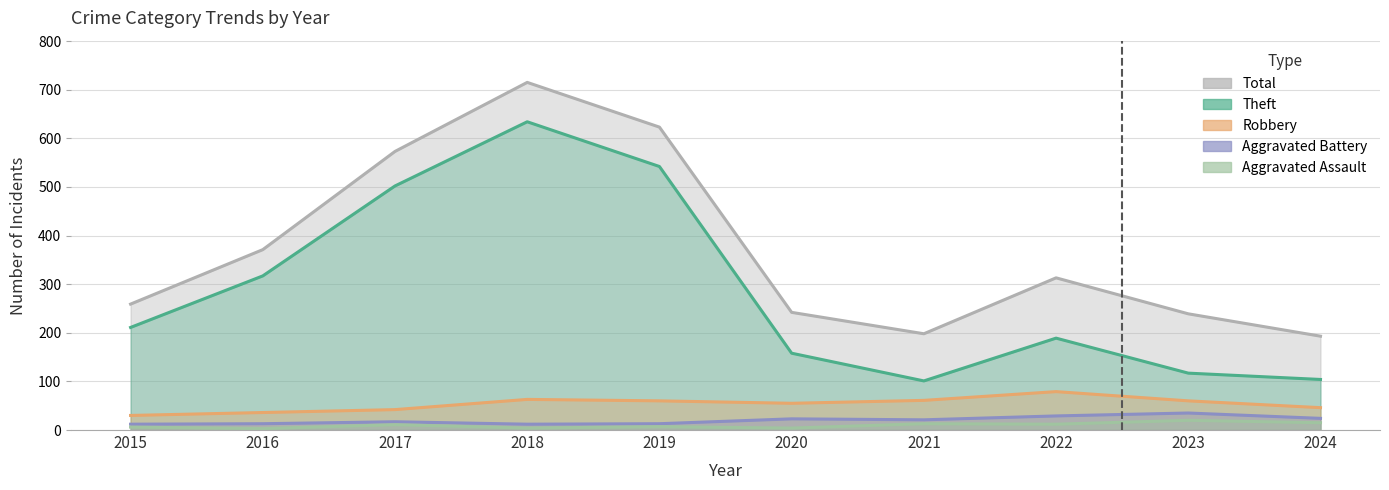

Where is the first local minimum for Robbery?

2020